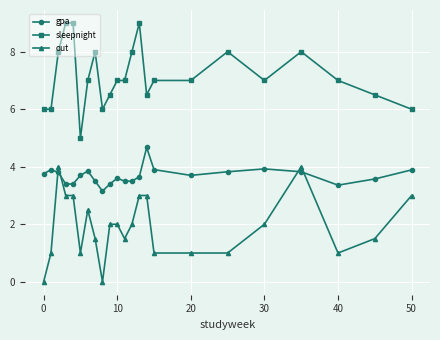

True or false: sleepnight has more than 0 points higher than both neighbors.

True